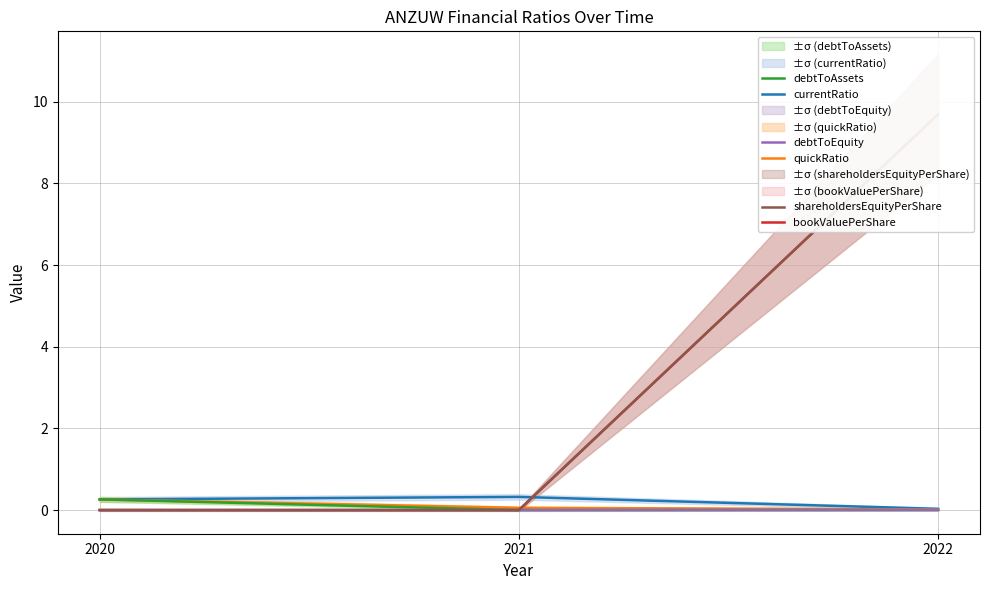

At how many categories does at least one series exceed 0?

3